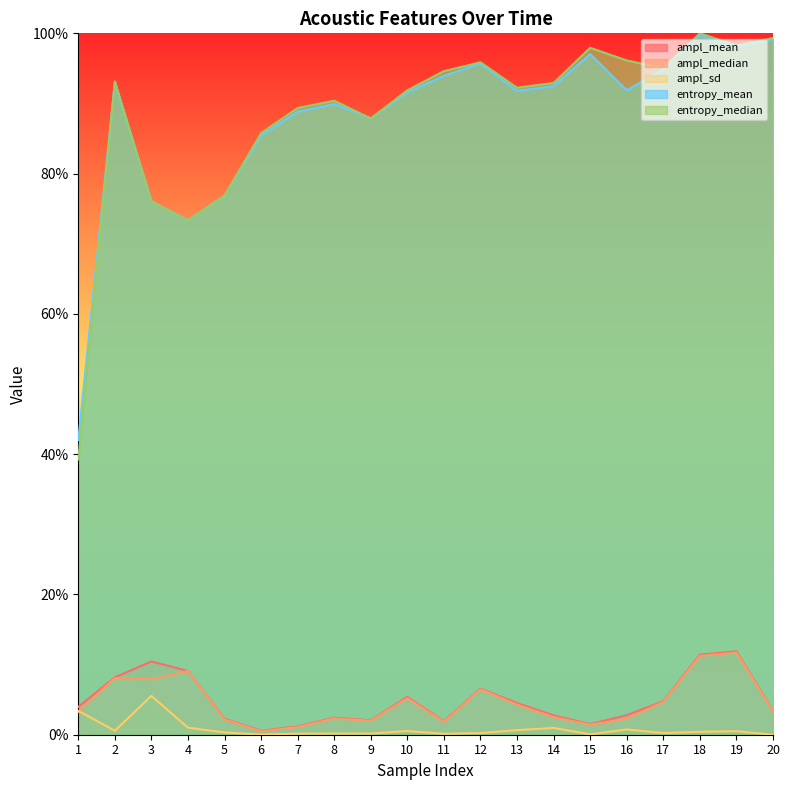

Reading left to right, extract all data points from this chart.

ampl_mean: 0.0	0.1	0.1	0.1	0.0	0.0	0.0	0.0	0.0	0.1	0.0	0.1	0.0	0.0	0.0	0.0	0.0	0.1	0.1	0.0
ampl_median: 0.0	0.1	0.1	0.1	0.0	0.0	0.0	0.0	0.0	0.1	0.0	0.1	0.0	0.0	0.0	0.0	0.0	0.1	0.1	0.0
ampl_sd: 0.0	0.0	0.1	0.0	0.0	0.0	0.0	0.0	0.0	0.0	0.0	0.0	0.0	0.0	0.0	0.0	0.0	0.0	0.0	0.0
entropy_mean: 0.4	0.9	0.8	0.7	0.8	0.9	0.9	0.9	0.9	0.9	0.9	1.0	0.9	0.9	1.0	0.9	0.9	1.0	1.0	1.0
entropy_median: 0.4	0.9	0.8	0.7	0.8	0.9	0.9	0.9	0.9	0.9	0.9	1.0	0.9	0.9	1.0	1.0	1.0	1.0	1.0	1.0